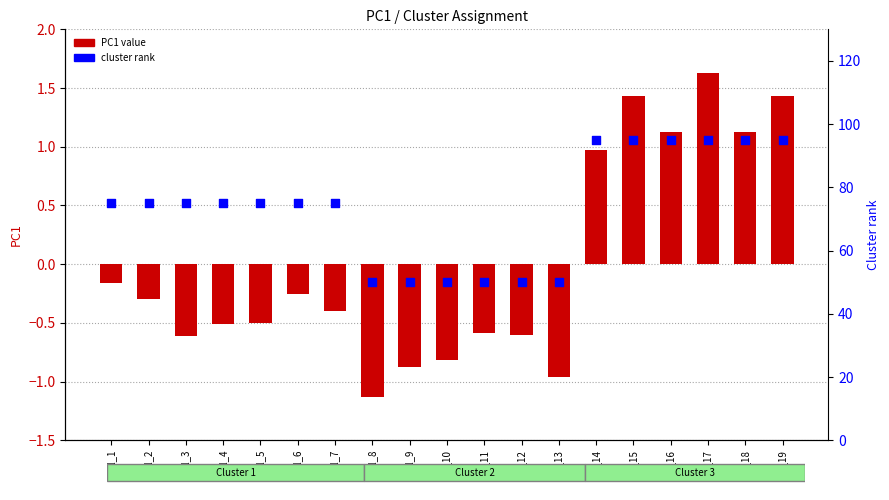

Which series reaches the minimum Y coordinate?

PC1 value